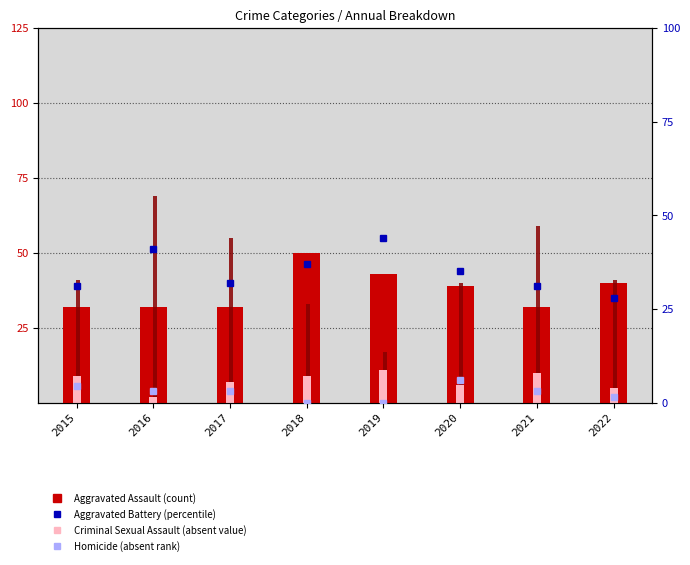

What is the average value of the Homicide (rank) series?

2.6